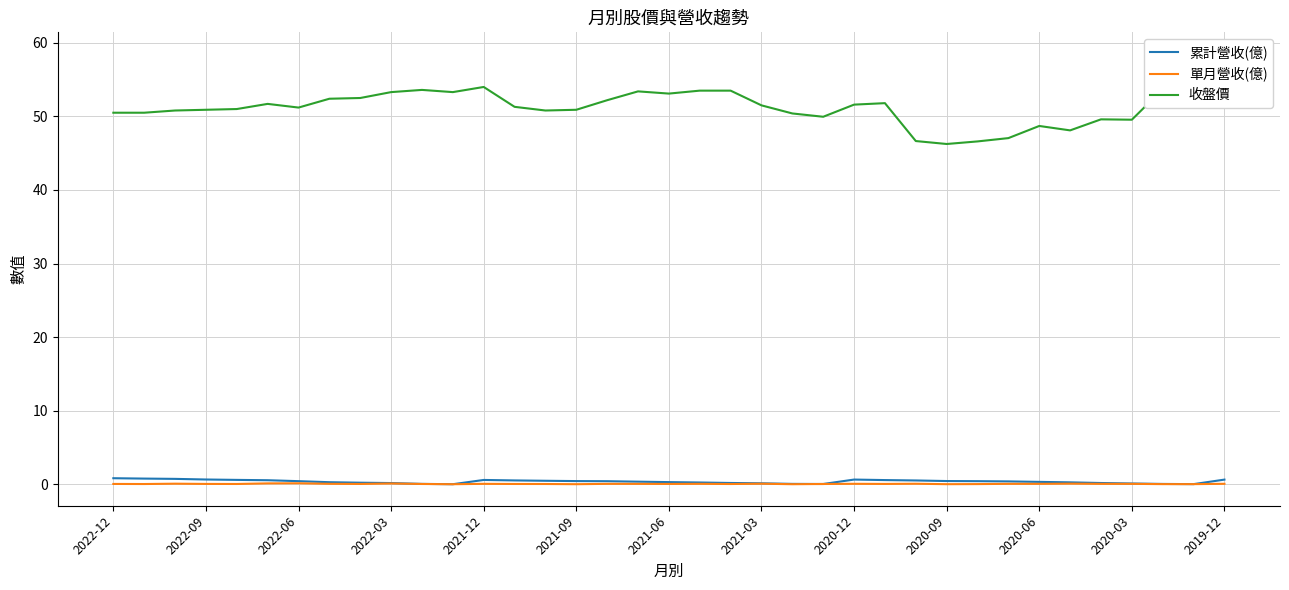

At which category does the chart reach its peak across all series?

2019-12